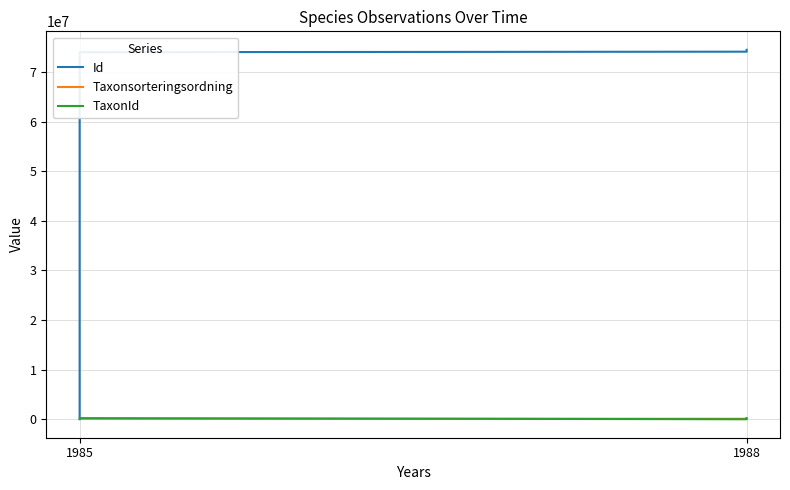

How many series are shown in this chart?

3